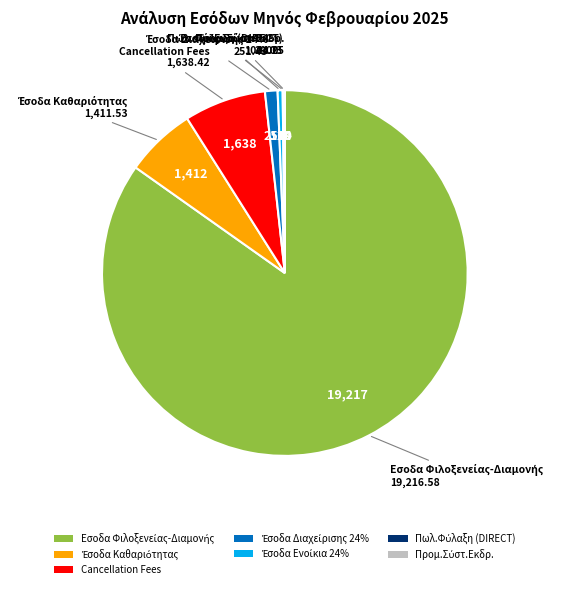

Is the sum of Έσοδα Καθαριότητας and Έσοδα Διαχείρισης καταλυμάτων 24% greater than half?

No